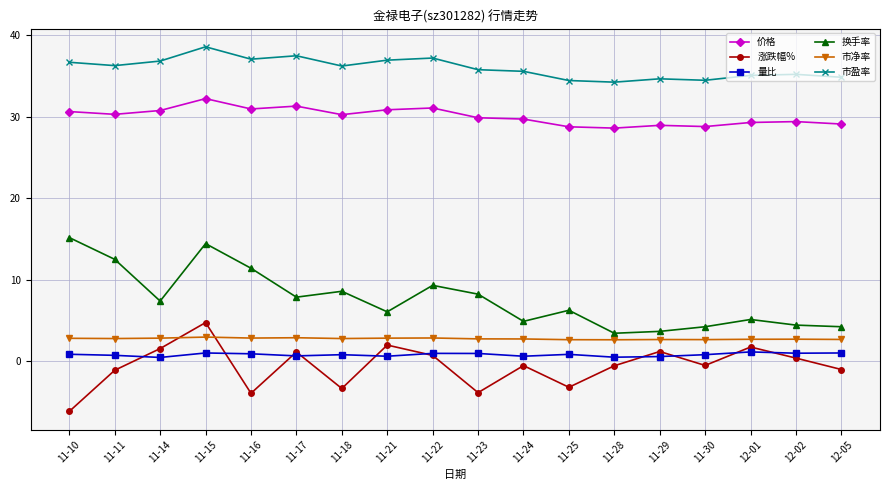

Which series has the widest spread of values?

换手率